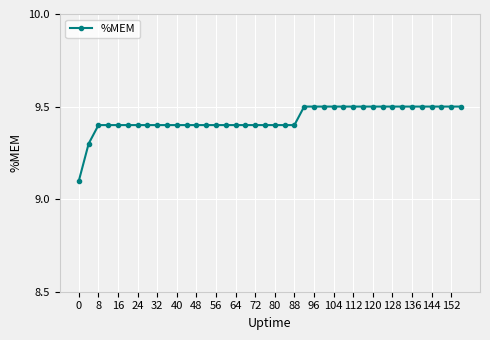

What is the sum of all values?

377.3